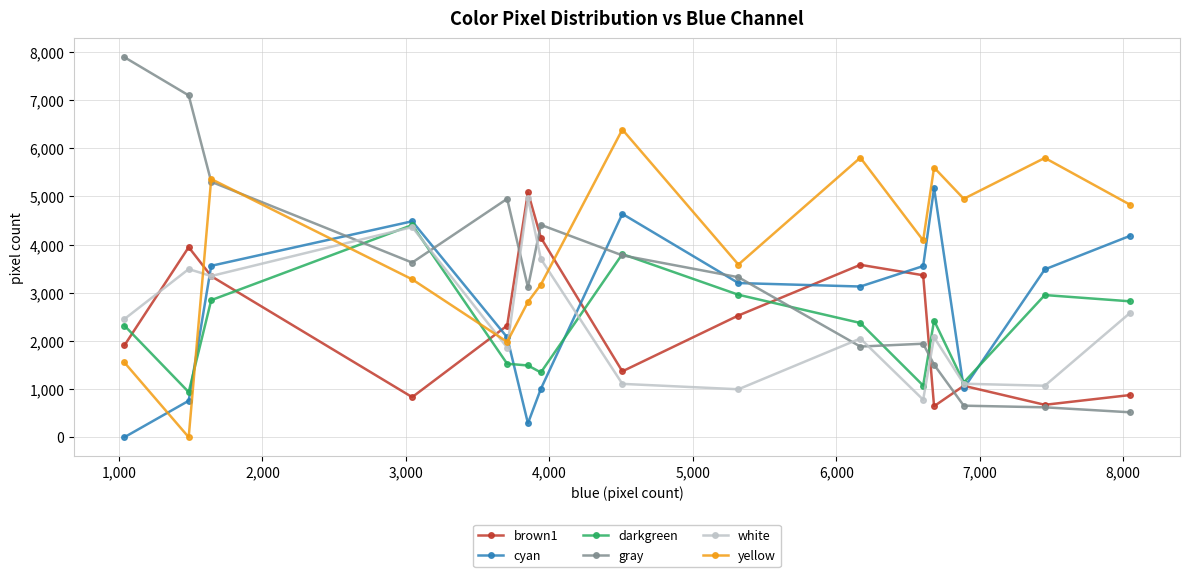

Which series has the largest total across all categories?

yellow